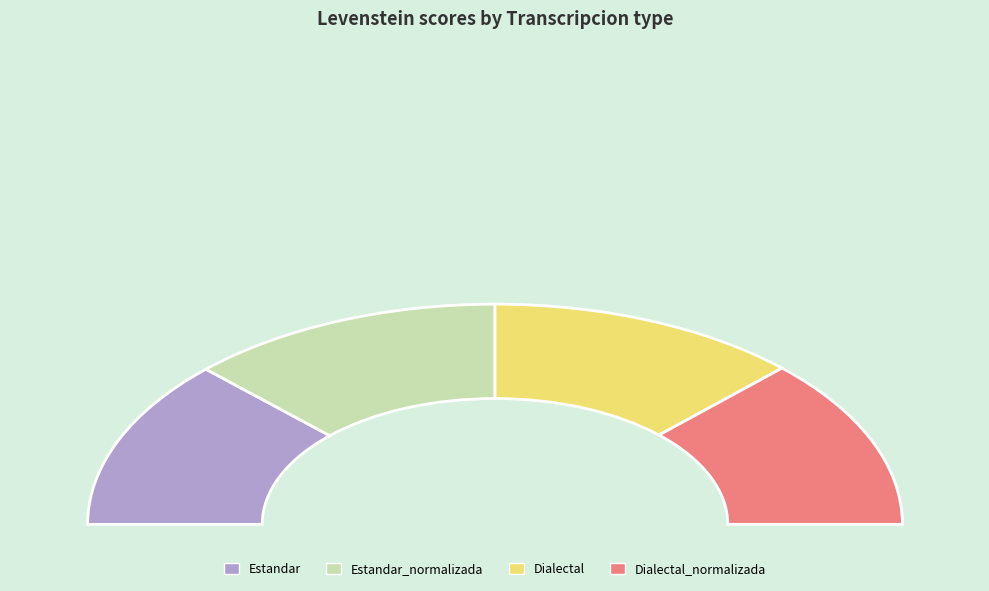

Does any single category account for the majority?

No